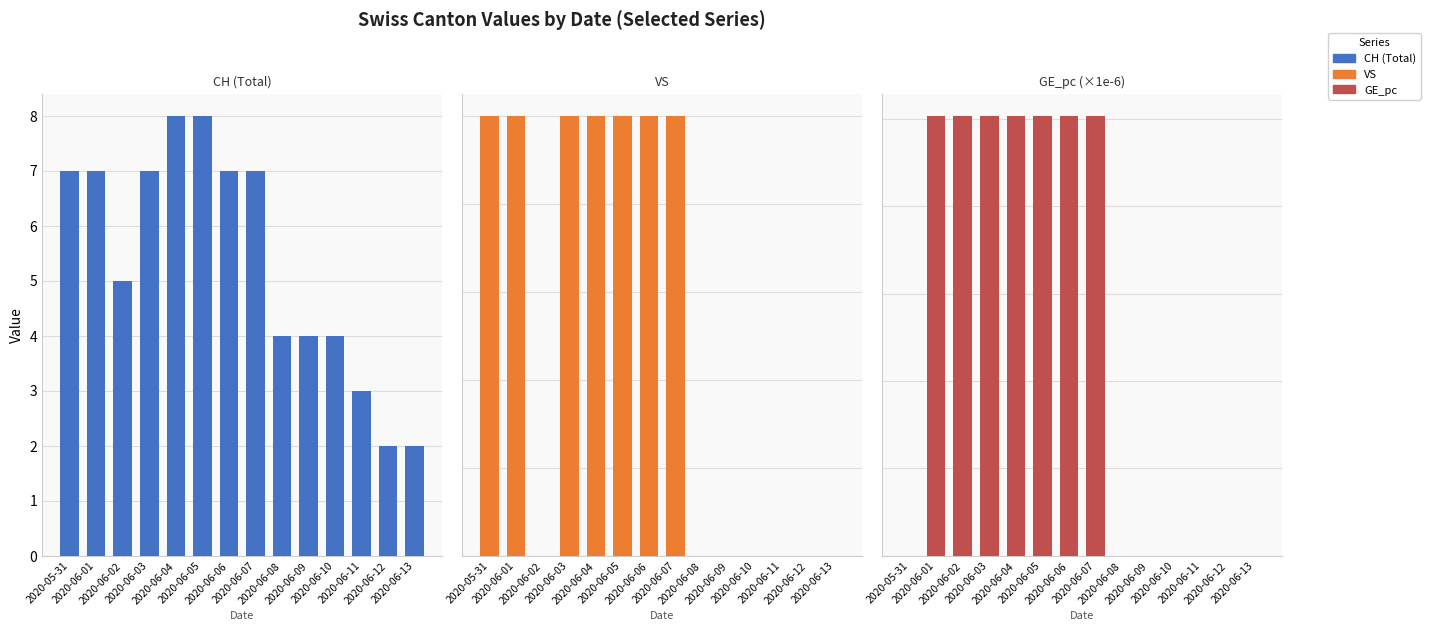

Are the bars horizontal?

No